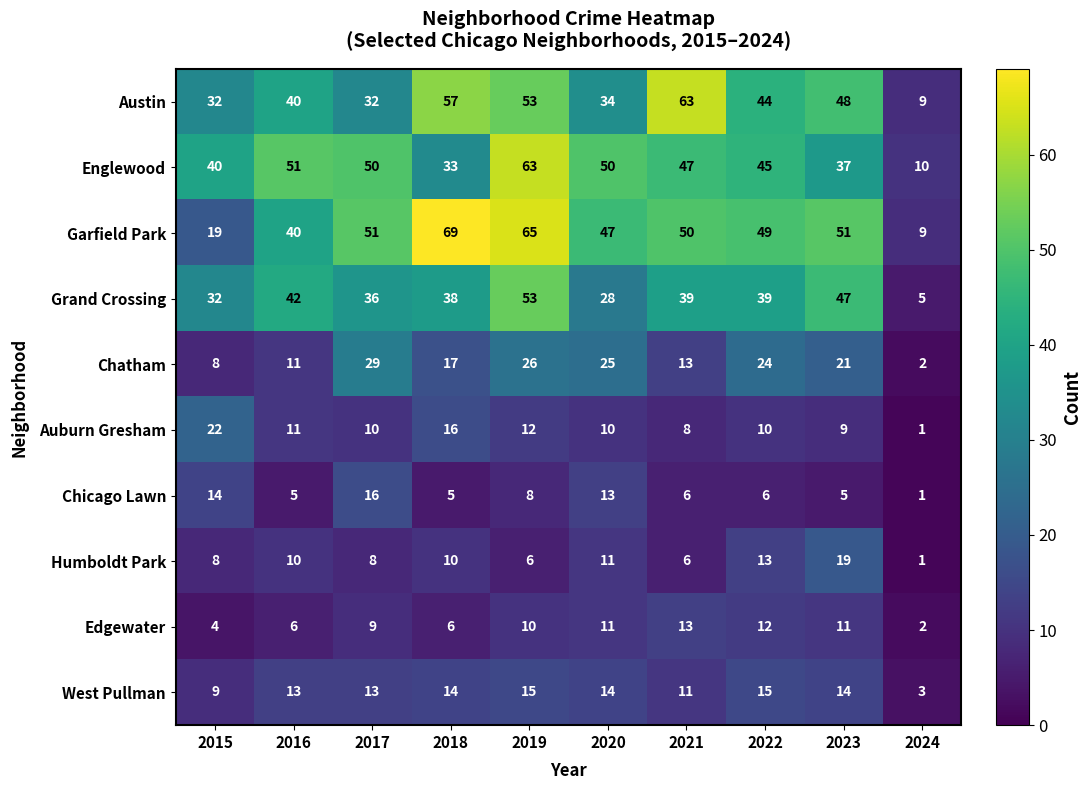

Which category has the lowest value in the Chicago Lawn series?

2024